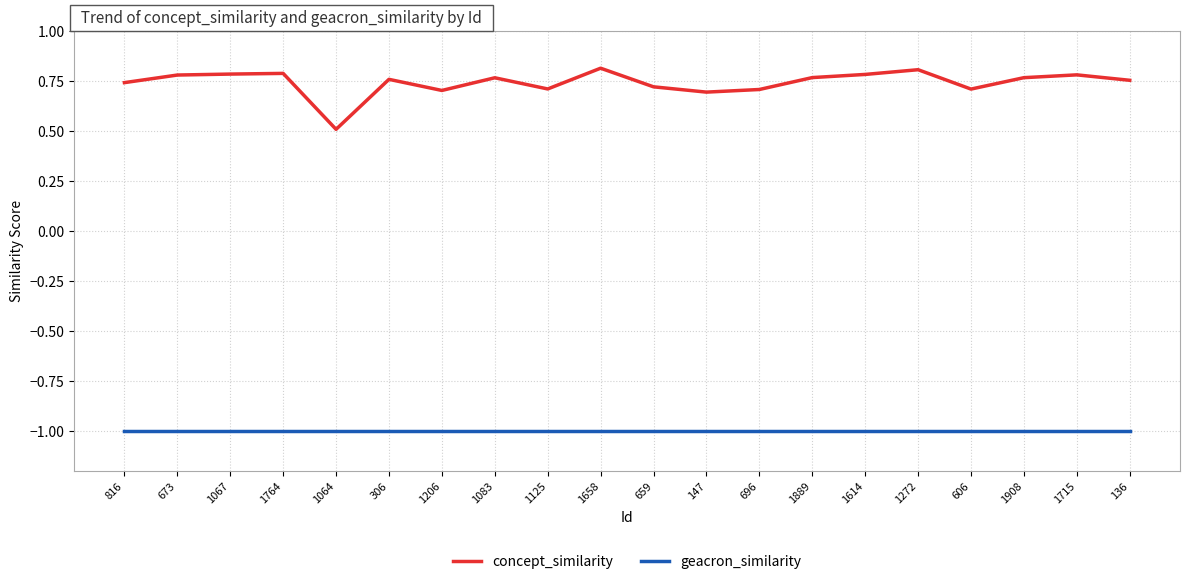

Does the chart have visible grid lines?

Yes